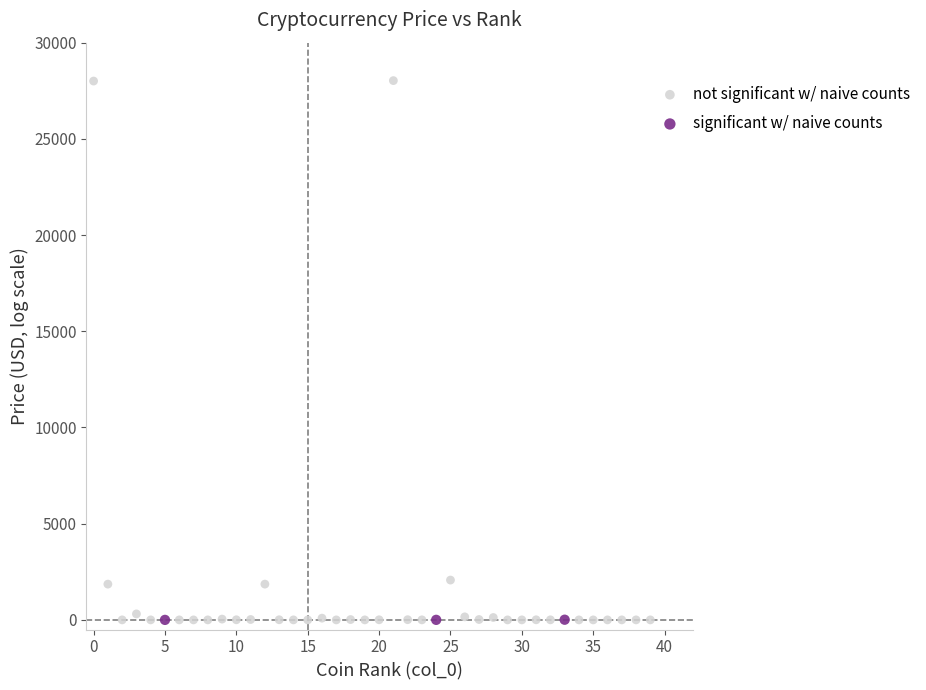

What are all the series names shown in the legend?

not significant w/ naive counts, significant w/ naive counts